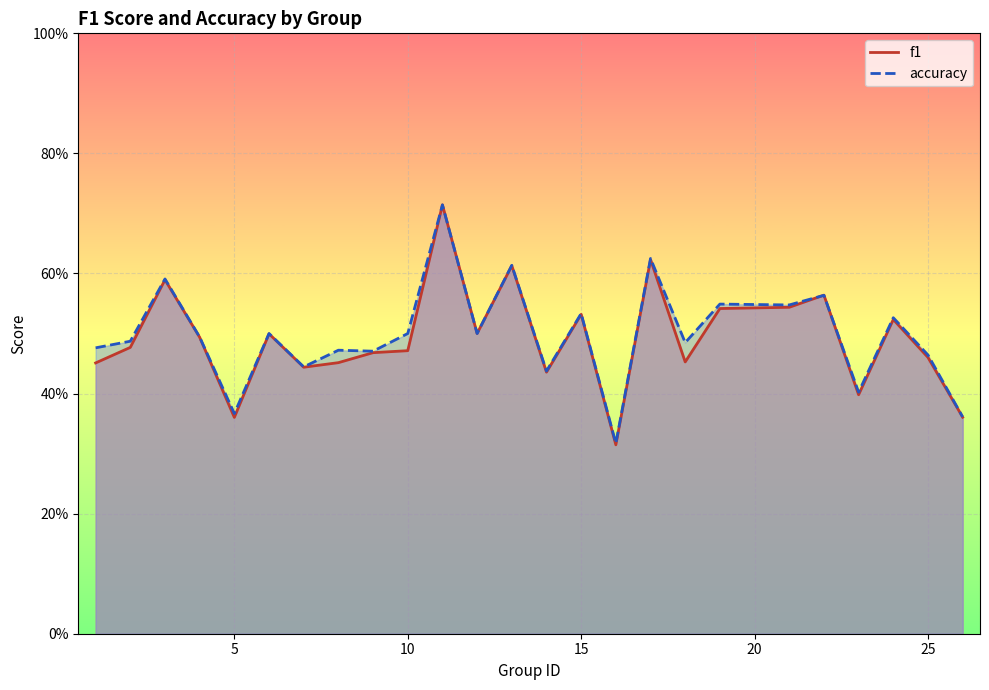

True or false: accuracy has a value of 0.2 at 22.

False